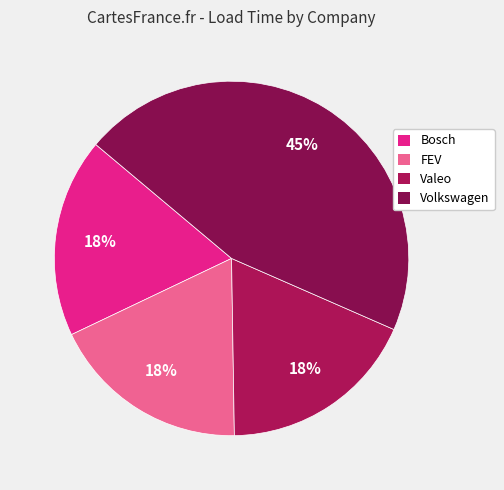

Does FEV account for over 50% of the chart?

No